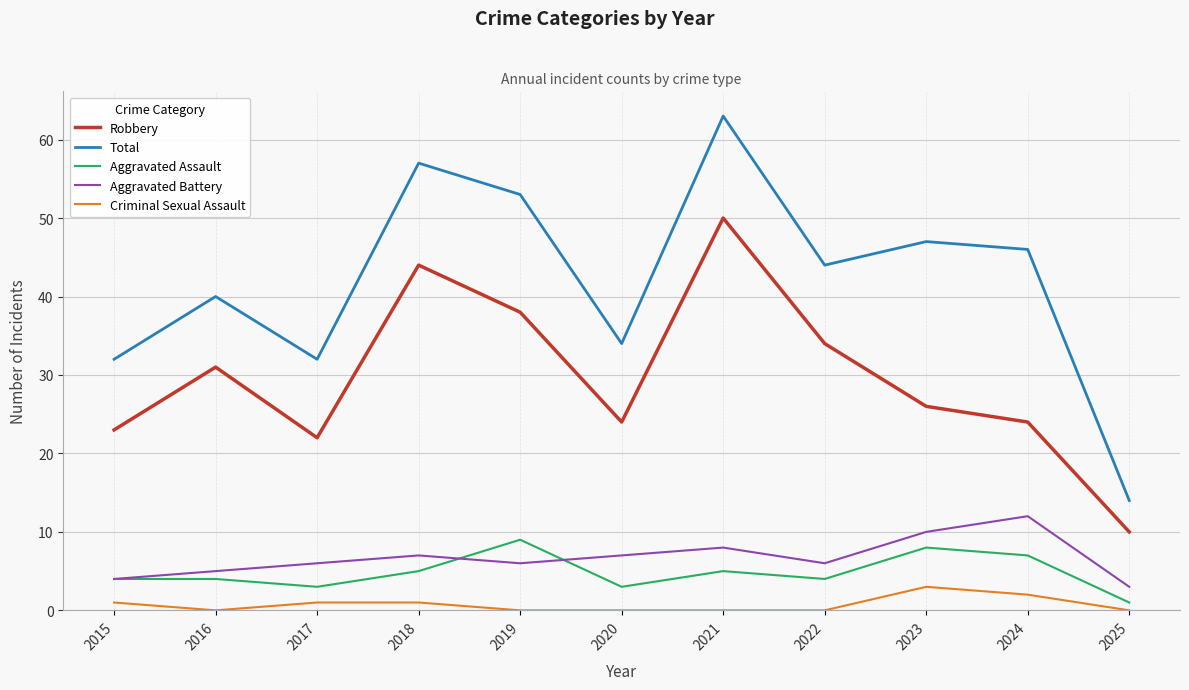

What are all the series names shown in the legend?

Robbery, Total, Aggravated Assault, Aggravated Battery, Criminal Sexual Assault